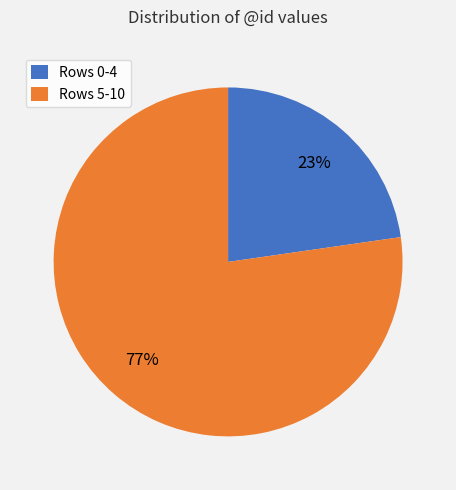

How many segments does this pie chart have?

2